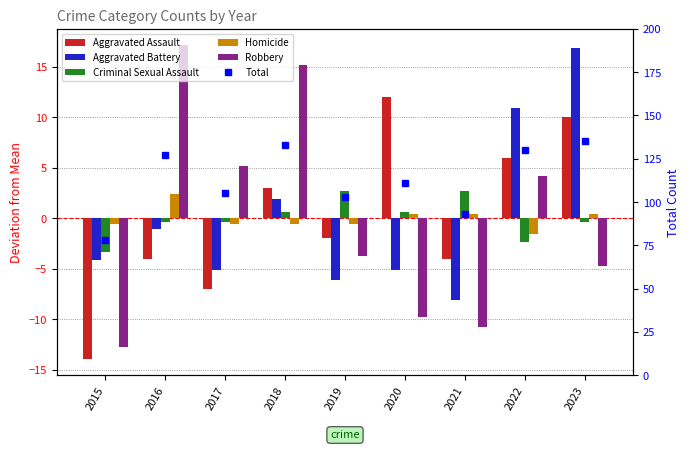

Reading left to right, extract all data points from this chart.

Aggravated Assault: -14.0	-4.0	-7.0	3.0	-2.0	12.0	-4.0	6.0	10.0
Aggravated Battery: -4.1	-1.1	-5.1	1.9	-6.1	-5.1	-8.1	10.9	16.9
Criminal Sexual Assault: -3.3	-0.3	-0.3	0.7	2.7	0.7	2.7	-2.3	-0.3
Homicide: -0.6	2.4	-0.6	-0.6	-0.6	0.4	0.4	-1.6	0.4
Robbery: -12.8	17.2	5.2	15.2	-3.8	-9.8	-10.8	4.2	-4.8
Total: 78.0	127.0	105.0	133.0	103.0	111.0	93.0	130.0	135.0